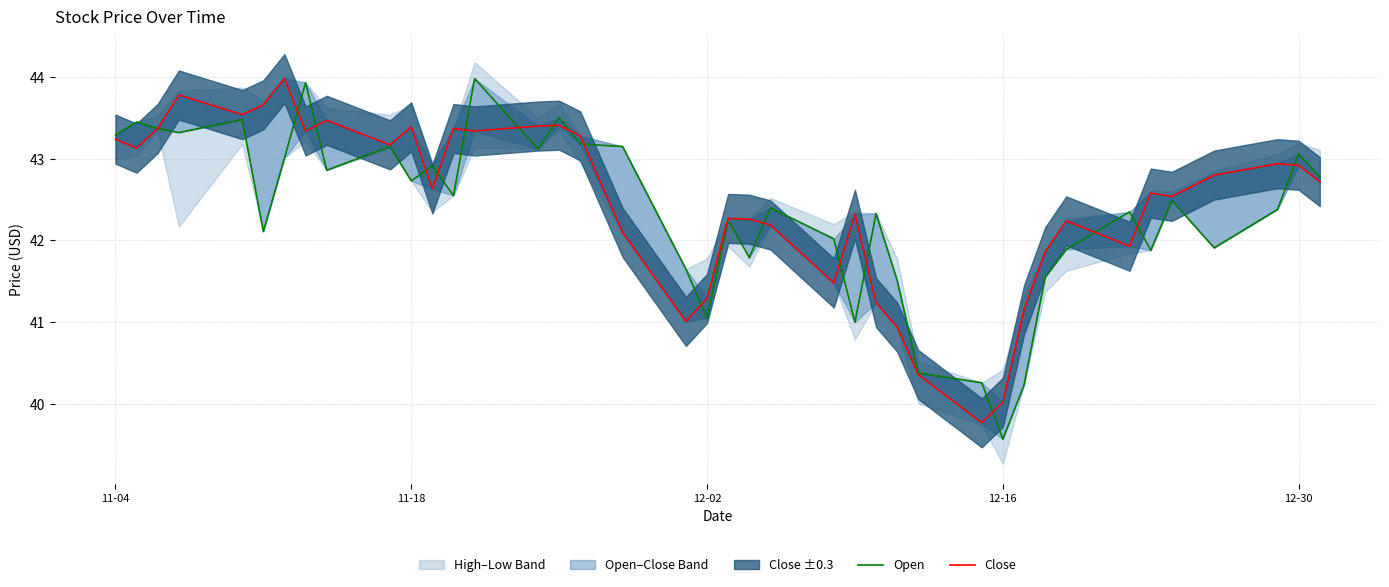

What is the spread (max minus min) of values at 12-16?

0.5